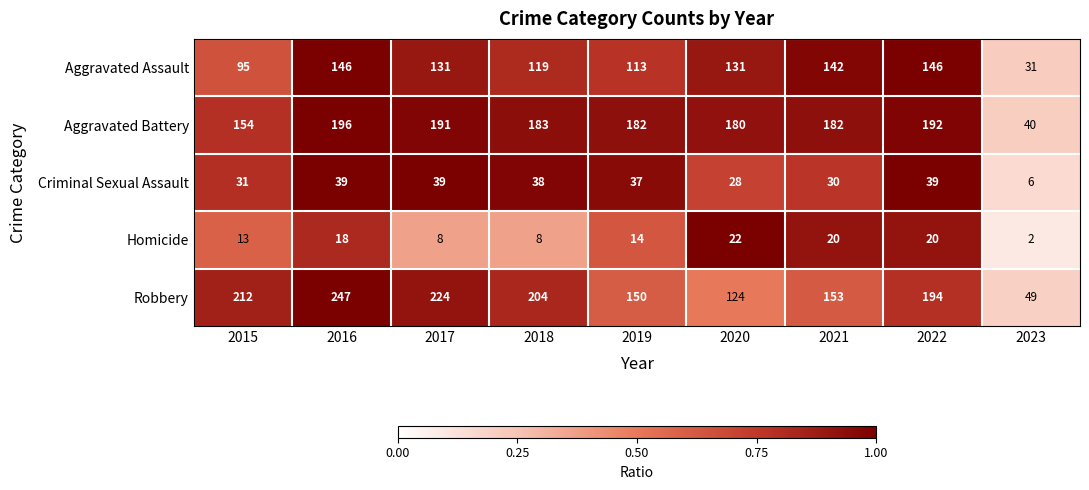

Rank the series by their maximum value, from highest to lowest.

Robbery, Aggravated Battery, Aggravated Assault, Criminal Sexual Assault, Homicide